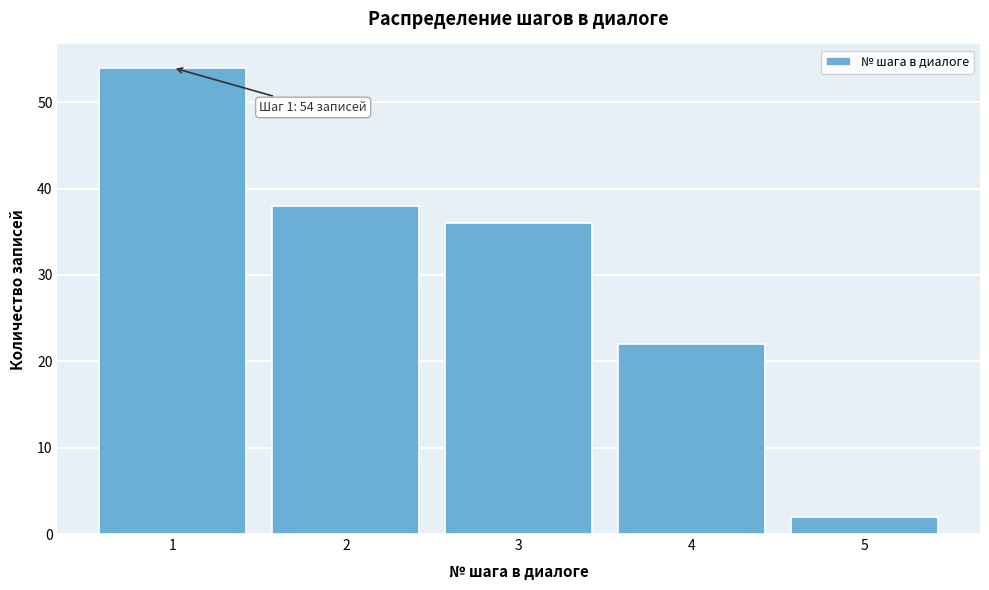

Reading right to left, list all the values displayed in this chart.

5=2	4=22	3=36	2=38	1=54